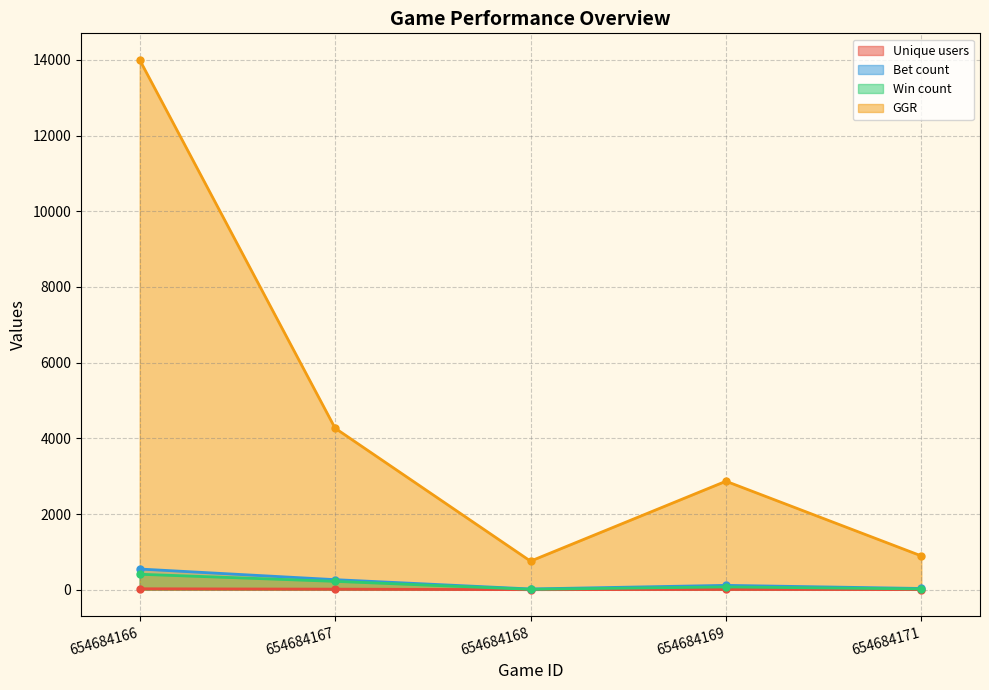

Reading right to left, list all the values displayed in this chart.

Unique users: 654684171=3	654684169=8	654684168=1	654684167=15	654684166=25
Bet count: 654684171=33	654684169=115	654684168=20	654684167=266	654684166=547
Win count: 654684171=21	654684169=74	654684168=11	654684167=221	654684166=409
GGR: 654684171=893	654684169=2867	654684168=755	654684167=4269	654684166=14003